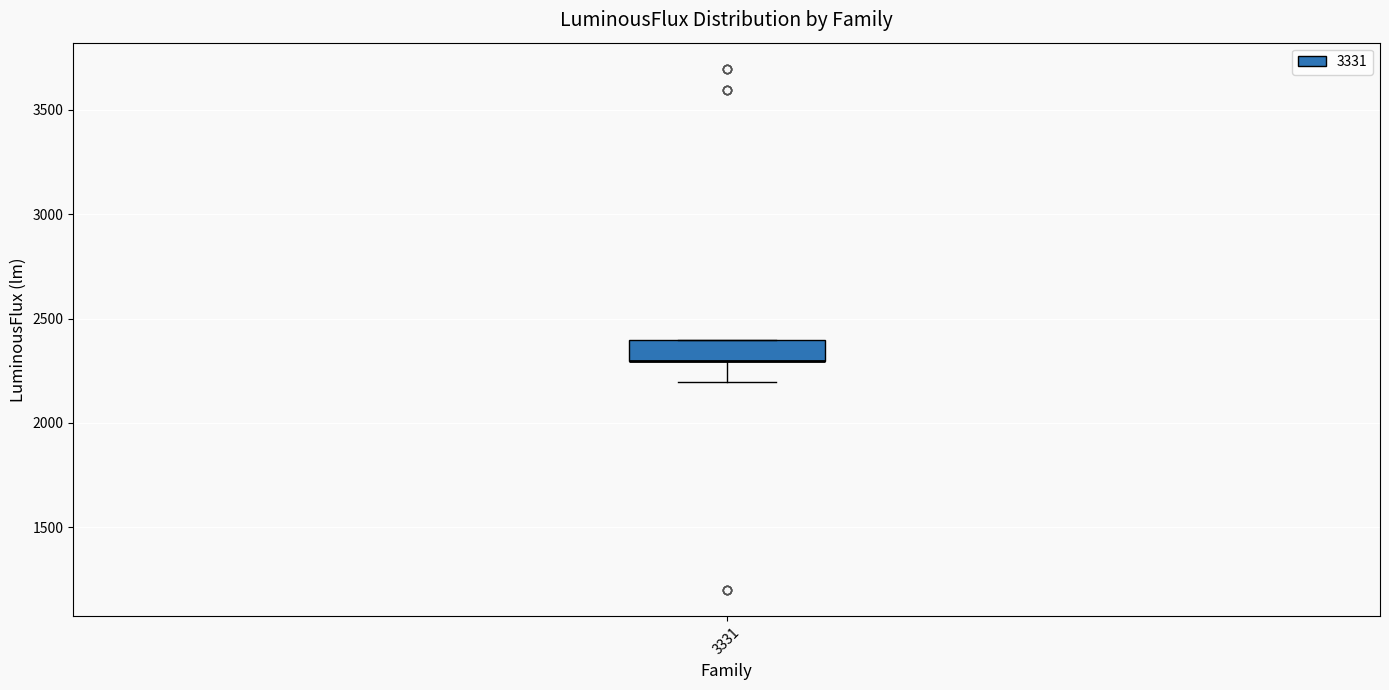

Read this box plot against the y-axis: the position of the median line, the range covered by the box, and the ends of both whiskers. The values are not printed on the chart, so give them approximately, as read against the axis.

median 2300 (drawn on the box's lower edge), box 2300 to 2400, whiskers 2200 to 2400